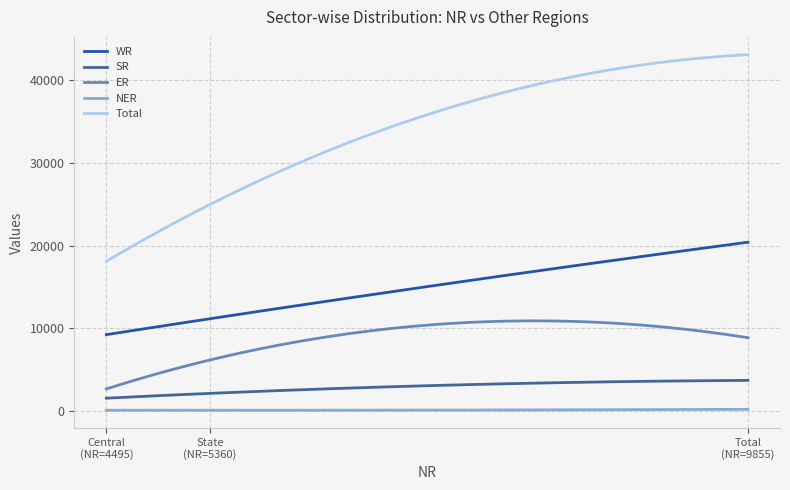

What is the difference between the maximum and minimum values in the SR series?

2152.0